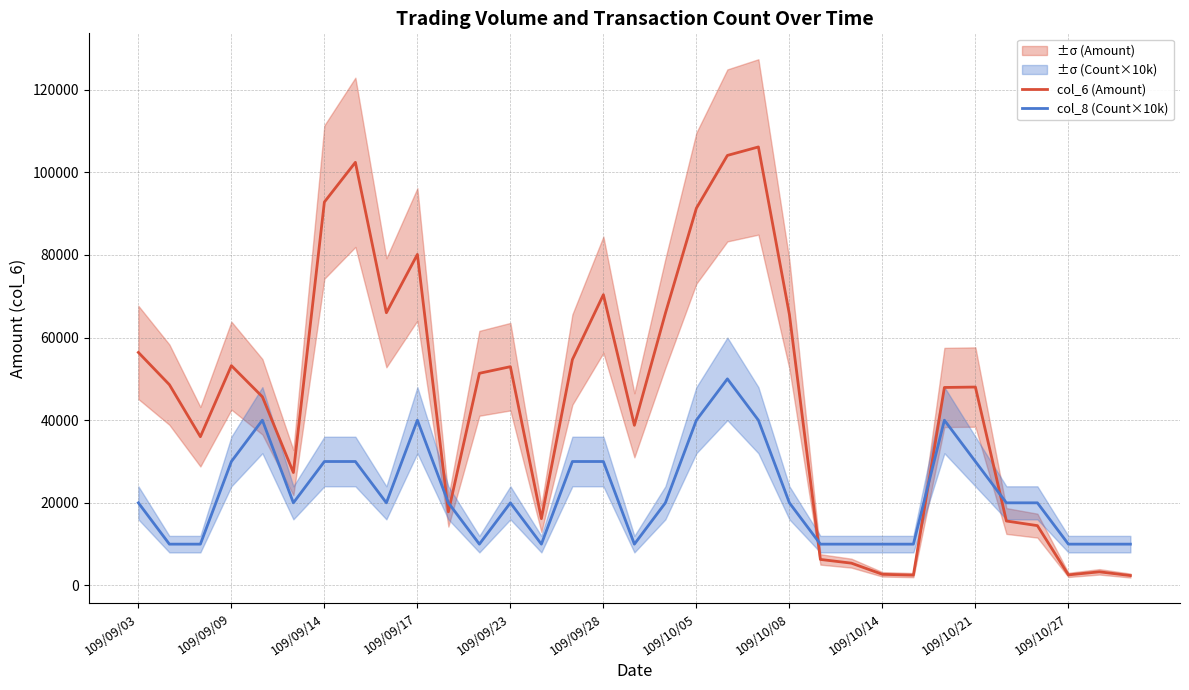

How many interior local valleys does the col_6 (Amount) series have?

8